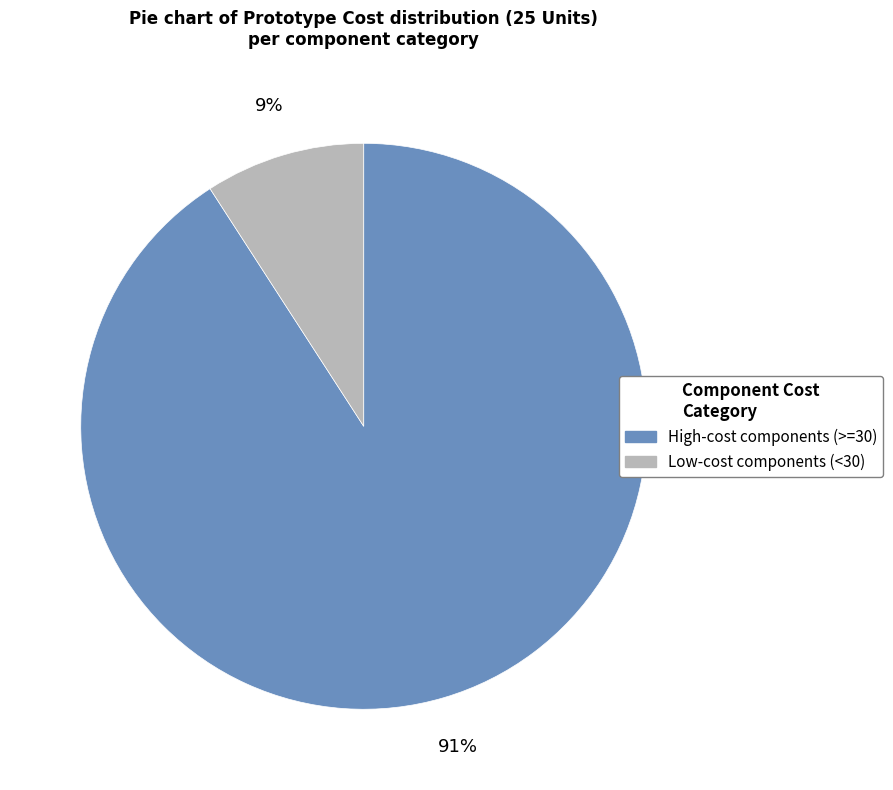

Does any single category account for the majority?

Yes